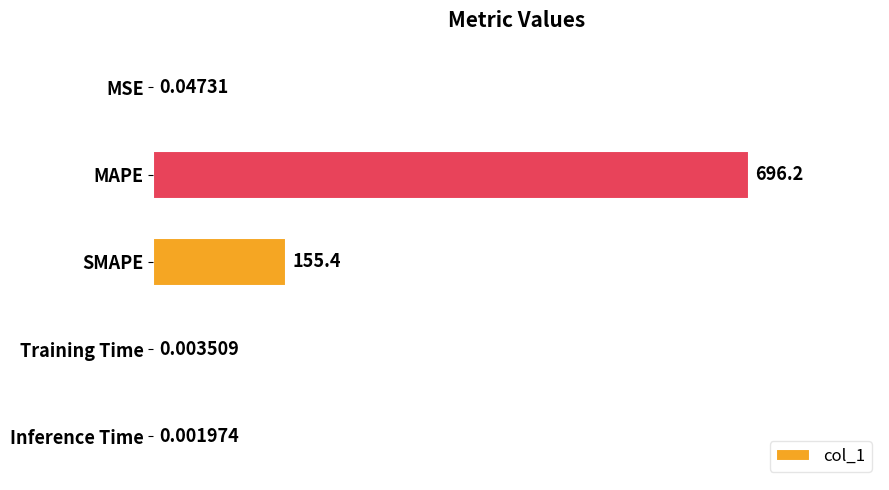

What is the sum of all values?

851.6